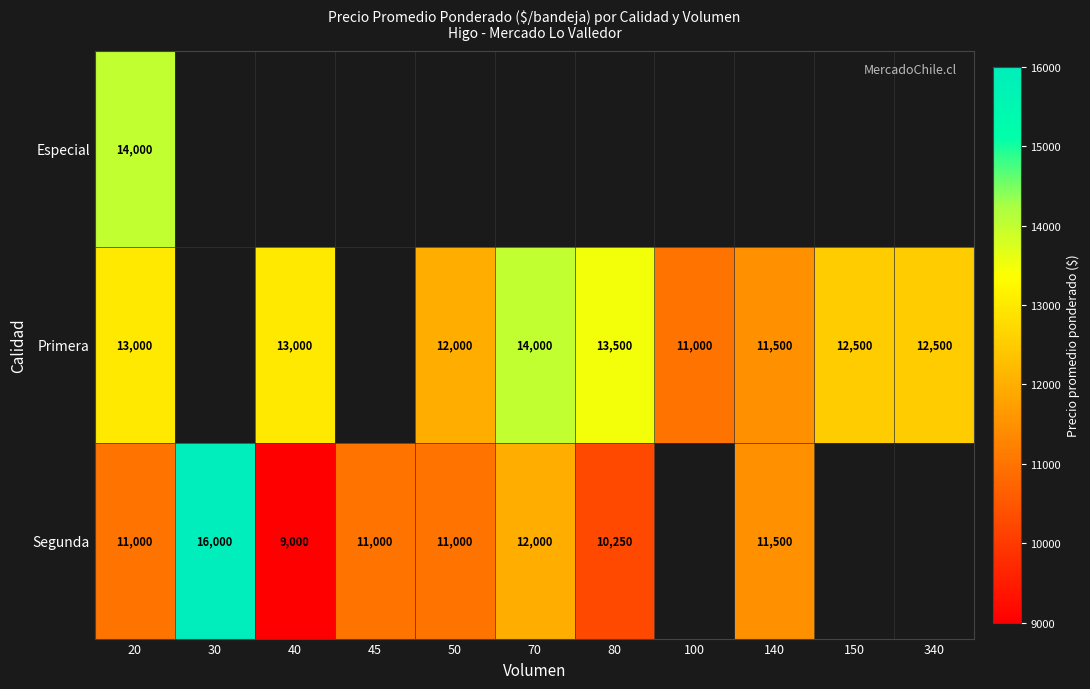

What is the sum of the Segunda values at 40 and 50?

20000